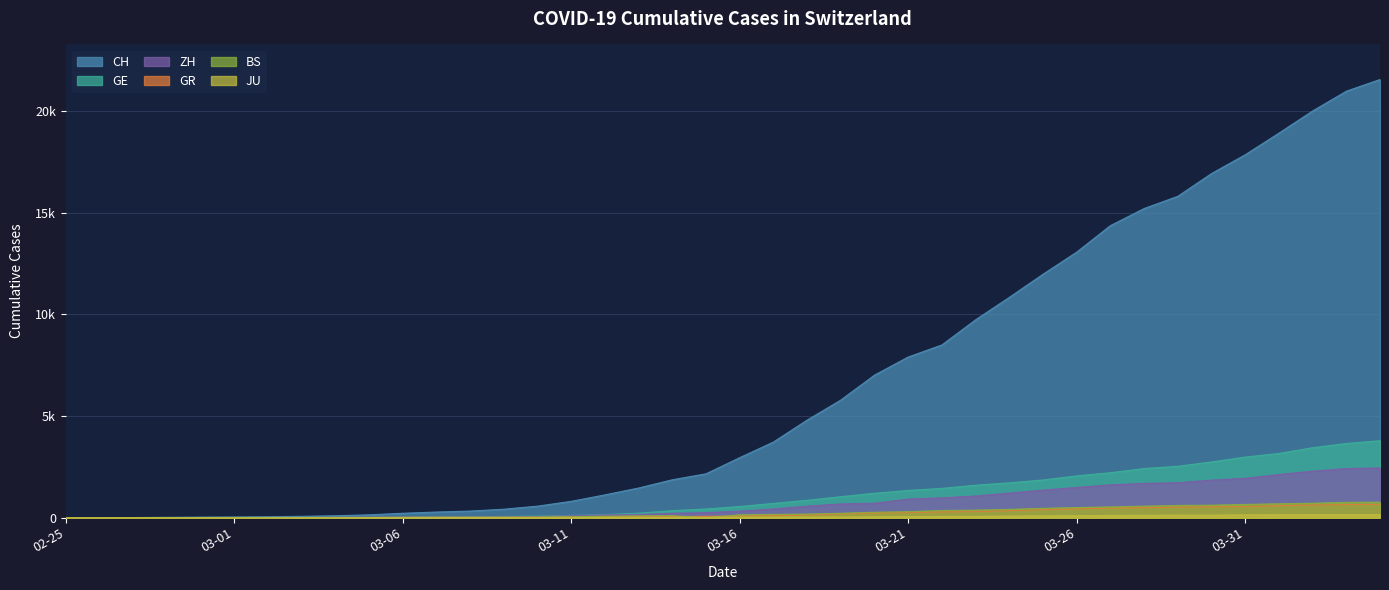

What is the difference between the maximum and second lowest values in the JU series?

154